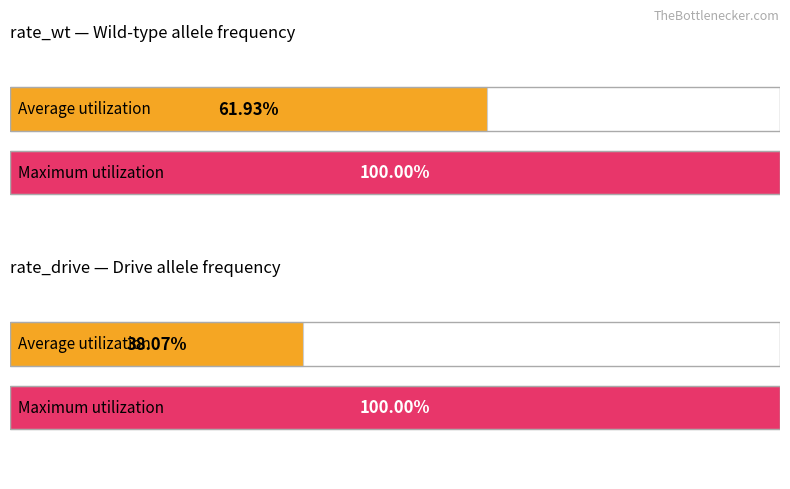

The value of rate_wt at 6 is 1.5. True or false?

False